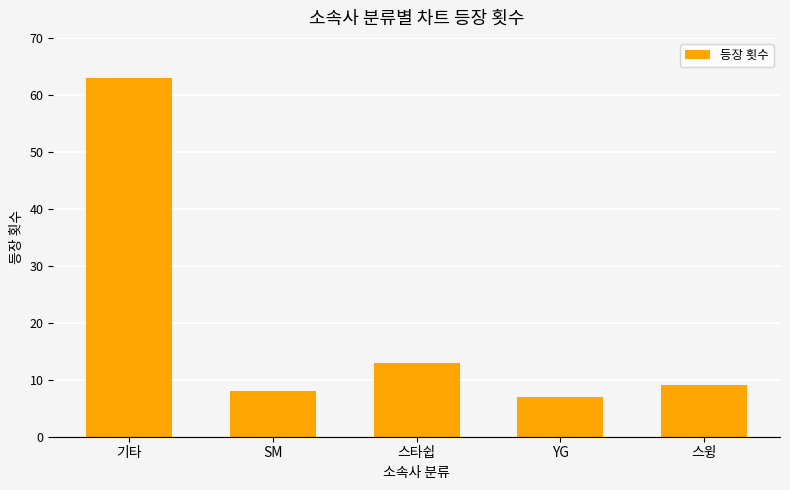

Where is the data nearest to the value 35?

스타쉽